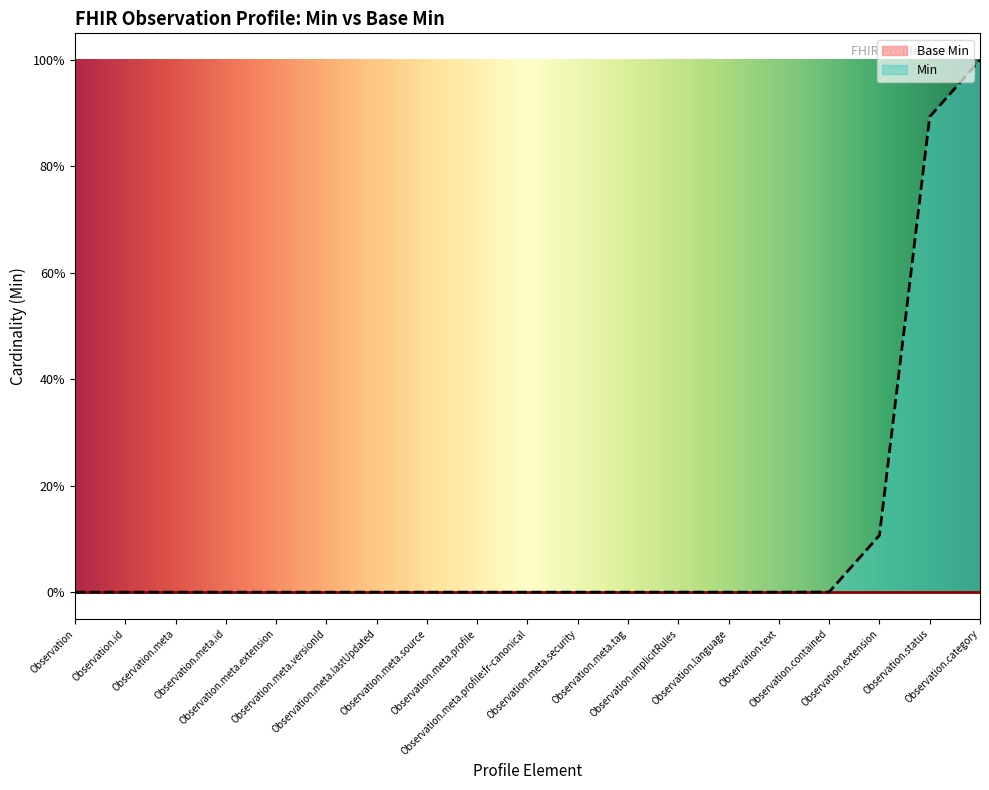

What position from the right is Observation.meta.profile:fr-canonical?

10